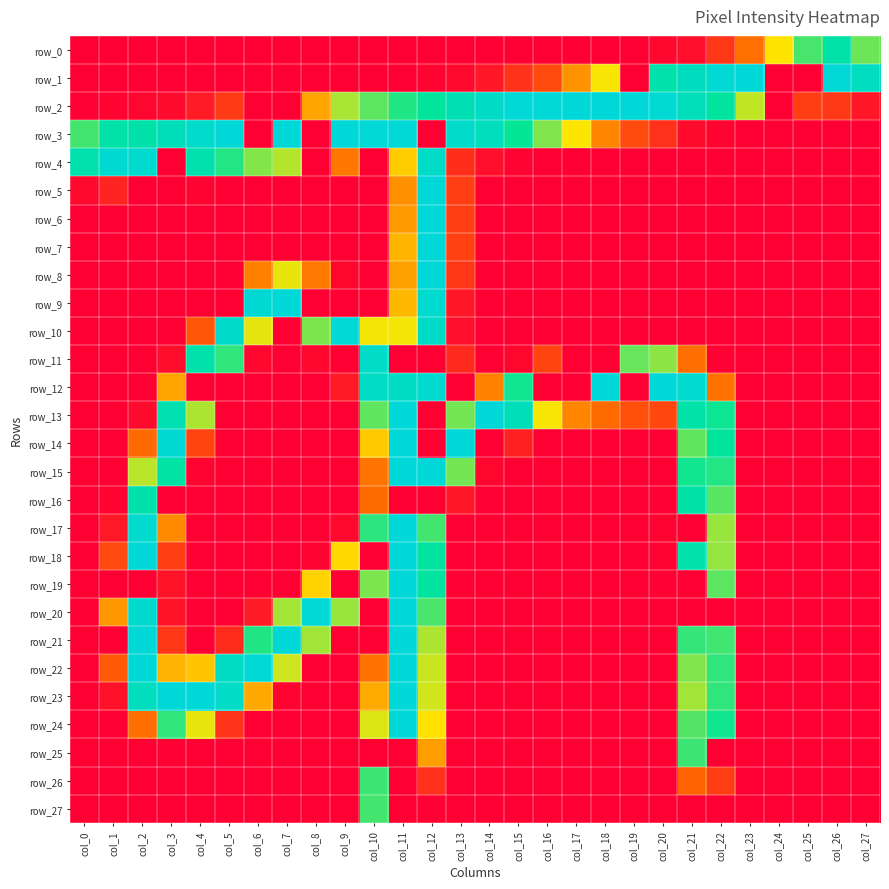

Reading right to left, what are all the values shown in this chart?

row_0: col_27=164	col_26=207	col_25=173	col_24=127	col_23=69	col_22=35	col_21=10	col_20=5	col_19=0	col_18=0	col_17=0	col_16=0	col_15=0	col_14=0	col_13=0	col_12=0	col_11=0	col_10=0	col_9=0	col_8=0	col_7=0	col_6=0	col_5=0	col_4=0	col_3=0	col_2=0	col_1=0	col_0=0
row_1: col_27=231	col_26=253	col_25=0	col_24=0	col_23=255	col_22=251	col_21=229	col_20=208	col_19=0	col_18=129	col_17=86	col_16=47	col_15=32	col_14=14	col_13=6	col_12=2	col_11=0	col_10=0	col_9=0	col_8=0	col_7=0	col_6=0	col_5=0	col_4=0	col_3=0	col_2=0	col_1=0	col_0=0
row_2: col_27=15	col_26=36	col_25=40	col_24=0	col_23=143	col_22=197	col_21=227	col_20=251	col_19=254	col_18=255	col_17=255	col_16=253	col_15=252	col_14=239	col_13=219	col_12=195	col_11=183	col_10=168	col_9=149	col_8=95	col_7=0	col_6=0	col_5=37	col_4=18	col_3=7	col_2=4	col_1=3	col_0=1
row_3: col_27=0	col_26=0	col_25=0	col_24=0	col_23=0	col_22=2	col_21=8	col_20=31	col_19=47	col_18=79	col_17=128	col_16=159	col_15=190	col_14=228	col_13=241	col_12=0	col_11=252	col_10=253	col_9=255	col_8=0	col_7=255	col_6=0	col_5=254	col_4=242	col_3=224	col_2=209	col_1=206	col_0=174
row_4: col_27=0	col_26=0	col_25=0	col_24=0	col_23=0	col_22=0	col_21=0	col_20=0	col_19=0	col_18=0	col_17=0	col_16=0	col_15=2	col_14=10	col_13=29	col_12=238	col_11=115	col_10=0	col_9=72	col_8=0	col_7=146	col_6=158	col_5=182	col_4=212	col_3=0	col_2=246	col_1=249	col_0=212
row_5: col_27=0	col_26=0	col_25=0	col_24=0	col_23=0	col_22=0	col_21=0	col_20=0	col_19=0	col_18=0	col_17=0	col_16=0	col_15=0	col_14=0	col_13=40	col_12=255	col_11=85	col_10=0	col_9=0	col_8=0	col_7=0	col_6=0	col_5=1	col_4=3	col_3=0	col_2=0	col_1=22	col_0=6
row_6: col_27=0	col_26=0	col_25=0	col_24=0	col_23=0	col_22=0	col_21=0	col_20=0	col_19=0	col_18=0	col_17=0	col_16=0	col_15=0	col_14=0	col_13=39	col_12=255	col_11=90	col_10=0	col_9=0	col_8=0	col_7=0	col_6=0	col_5=0	col_4=0	col_3=0	col_2=0	col_1=0	col_0=0
row_7: col_27=0	col_26=0	col_25=0	col_24=0	col_23=0	col_22=0	col_21=0	col_20=0	col_19=0	col_18=0	col_17=0	col_16=0	col_15=0	col_14=0	col_13=41	col_12=255	col_11=103	col_10=0	col_9=0	col_8=0	col_7=0	col_6=0	col_5=0	col_4=0	col_3=0	col_2=0	col_1=0	col_0=0
row_8: col_27=0	col_26=0	col_25=0	col_24=0	col_23=0	col_22=0	col_21=0	col_20=0	col_19=0	col_18=0	col_17=0	col_16=0	col_15=0	col_14=0	col_13=35	col_12=254	col_11=94	col_10=0	col_9=4	col_8=73	col_7=133	col_6=77	col_5=1	col_4=0	col_3=0	col_2=0	col_1=0	col_0=0
row_9: col_27=0	col_26=0	col_25=0	col_24=0	col_23=0	col_22=0	col_21=0	col_20=0	col_19=0	col_18=0	col_17=0	col_16=0	col_15=0	col_14=0	col_13=15	col_12=246	col_11=105	col_10=0	col_9=0	col_8=0	col_7=255	col_6=250	col_5=0	col_4=0	col_3=0	col_2=0	col_1=0	col_0=0
row_10: col_27=0	col_26=0	col_25=0	col_24=0	col_23=0	col_22=0	col_21=0	col_20=0	col_19=1	col_18=0	col_17=0	col_16=0	col_15=0	col_14=0	col_13=10	col_12=239	col_11=130	col_10=130	col_9=253	col_8=160	col_7=0	col_6=134	col_5=240	col_4=54	col_3=0	col_2=0	col_1=0	col_0=0
row_11: col_27=0	col_26=0	col_25=0	col_24=0	col_23=0	col_22=1	col_21=68	col_20=156	col_19=165	col_18=0	col_17=0	col_16=43	col_15=4	col_14=0	col_13=26	col_12=0	col_11=0	col_10=238	col_9=0	col_8=5	col_7=0	col_6=5	col_5=179	col_4=208	col_3=9	col_2=0	col_1=0	col_0=0
row_12: col_27=0	col_26=0	col_25=0	col_24=0	col_23=0	col_22=70	col_21=246	col_20=254	col_19=0	col_18=255	col_17=0	col_16=0	col_15=187	col_14=78	col_13=0	col_12=246	col_11=235	col_10=236	col_9=17	col_8=0	col_7=0	col_6=0	col_5=0	col_4=0	col_3=95	col_2=0	col_1=0	col_0=0
row_13: col_27=0	col_26=0	col_25=0	col_24=0	col_23=0	col_22=188	col_21=206	col_20=45	col_19=50	col_18=66	col_17=79	col_16=129	col_15=224	col_14=254	col_13=162	col_12=0	col_11=255	col_10=167	col_9=0	col_8=0	col_7=0	col_6=0	col_5=0	col_4=148	col_3=216	col_2=7	col_1=0	col_0=0
row_14: col_27=0	col_26=0	col_25=0	col_24=0	col_23=1	col_22=195	col_21=167	col_20=0	col_19=0	col_18=0	col_17=0	col_16=0	col_15=21	col_14=0	col_13=254	col_12=0	col_11=255	col_10=114	col_9=0	col_8=0	col_7=0	col_6=0	col_5=0	col_4=42	col_3=250	col_2=66	col_1=0	col_0=0
row_15: col_27=0	col_26=0	col_25=0	col_24=0	col_23=0	col_22=182	col_21=187	col_20=0	col_19=0	col_18=0	col_17=0	col_16=0	col_15=0	col_14=4	col_13=162	col_12=255	col_11=255	col_10=71	col_9=0	col_8=0	col_7=0	col_6=0	col_5=0	col_4=2	col_3=203	col_2=145	col_1=0	col_0=0
row_16: col_27=0	col_26=0	col_25=0	col_24=0	col_23=0	col_22=169	col_21=204	col_20=1	col_19=0	col_18=0	col_17=0	col_16=0	col_15=0	col_14=0	col_13=14	col_12=0	col_11=0	col_10=66	col_9=0	col_8=0	col_7=0	col_6=0	col_5=0	col_4=0	col_3=0	col_2=209	col_1=3	col_0=0
row_17: col_27=0	col_26=0	col_25=0	col_24=0	col_23=0	col_22=153	col_21=0	col_20=2	col_19=0	col_18=0	col_17=0	col_16=0	col_15=0	col_14=0	col_13=0	col_12=174	col_11=255	col_10=180	col_9=6	col_8=0	col_7=0	col_6=0	col_5=0	col_4=0	col_3=82	col_2=246	col_1=16	col_0=0
row_18: col_27=0	col_26=0	col_25=0	col_24=0	col_23=0	col_22=154	col_21=210	col_20=2	col_19=0	col_18=0	col_17=0	col_16=0	col_15=0	col_14=0	col_13=1	col_12=198	col_11=255	col_10=0	col_9=121	col_8=2	col_7=0	col_6=0	col_5=0	col_4=0	col_3=39	col_2=254	col_1=46	col_0=0
row_19: col_27=0	col_26=0	col_25=0	col_24=0	col_23=0	col_22=168	col_21=0	col_20=1	col_19=0	col_18=0	col_17=0	col_16=0	col_15=0	col_14=0	col_13=1	col_12=198	col_11=254	col_10=160	col_9=0	col_8=118	col_7=0	col_6=0	col_5=0	col_4=0	col_3=12	col_2=0	col_1=0	col_0=0
row_20: col_27=0	col_26=0	col_25=0	col_24=0	col_23=0	col_22=0	col_21=0	col_20=0	col_19=0	col_18=0	col_17=0	col_16=0	col_15=0	col_14=0	col_13=0	col_12=172	col_11=255	col_10=0	col_9=153	col_8=253	col_7=150	col_6=17	col_5=0	col_4=0	col_3=12	col_2=245	col_1=89	col_0=0
row_21: col_27=0	col_26=0	col_25=0	col_24=0	col_23=0	col_22=175	col_21=178	col_20=0	col_19=0	col_18=0	col_17=0	col_16=0	col_15=0	col_14=0	col_13=0	col_12=148	col_11=255	col_10=0	col_9=0	col_8=151	col_7=255	col_6=183	col_5=27	col_4=0	col_3=35	col_2=254	col_1=0	col_0=0
row_22: col_27=0	col_26=0	col_25=0	col_24=0	col_23=0	col_22=179	col_21=159	col_20=0	col_19=0	col_18=0	col_17=0	col_16=0	col_15=0	col_14=0	col_13=0	col_12=141	col_11=255	col_10=70	col_9=0	col_8=0	col_7=140	col_6=253	col_5=234	col_4=112	col_3=102	col_2=255	col_1=56	col_0=0
row_23: col_27=0	col_26=0	col_25=0	col_24=0	col_23=0	col_22=179	col_21=151	col_20=0	col_19=0	col_18=0	col_17=0	col_16=0	col_15=0	col_14=0	col_13=0	col_12=139	col_11=255	col_10=98	col_9=0	col_8=0	col_7=3	col_6=97	col_5=238	col_4=255	col_3=255	col_2=230	col_1=11	col_0=0
row_24: col_27=0	col_26=0	col_25=0	col_24=0	col_23=0	col_22=187	col_21=170	col_20=0	col_19=0	col_18=0	col_17=0	col_16=0	col_15=0	col_14=0	col_13=0	col_12=126	col_11=255	col_10=136	col_9=0	col_8=0	col_7=0	col_6=0	col_5=33	col_4=133	col_3=179	col_2=68	col_1=0	col_0=0
row_25: col_27=0	col_26=0	col_25=0	col_24=0	col_23=0	col_22=0	col_21=176	col_20=0	col_19=0	col_18=0	col_17=0	col_16=0	col_15=0	col_14=0	col_13=0	col_12=92	col_11=0	col_10=0	col_9=0	col_8=0	col_7=0	col_6=0	col_5=0	col_4=0	col_3=1	col_2=0	col_1=0	col_0=0
row_26: col_27=0	col_26=0	col_25=0	col_24=0	col_23=0	col_22=40	col_21=62	col_20=0	col_19=0	col_18=0	col_17=0	col_16=0	col_15=0	col_14=0	col_13=0	col_12=31	col_11=0	col_10=176	col_9=0	col_8=0	col_7=0	col_6=0	col_5=0	col_4=0	col_3=0	col_2=0	col_1=0	col_0=0
row_27: col_27=0	col_26=0	col_25=0	col_24=0	col_23=0	col_22=0	col_21=0	col_20=0	col_19=0	col_18=0	col_17=0	col_16=0	col_15=0	col_14=0	col_13=0	col_12=1	col_11=0	col_10=174	col_9=0	col_8=0	col_7=0	col_6=0	col_5=0	col_4=0	col_3=0	col_2=0	col_1=0	col_0=0